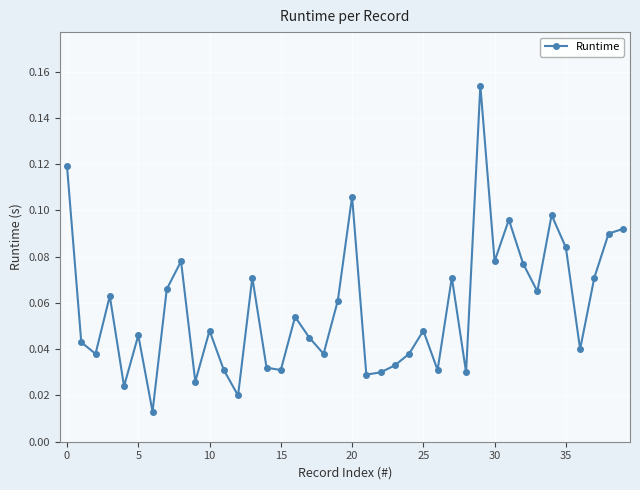

How many lines are shown in the chart?

1